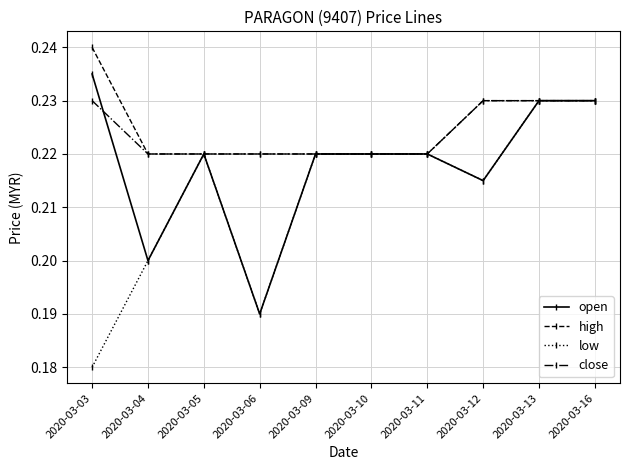

How many low values are between 0 and 1?

10